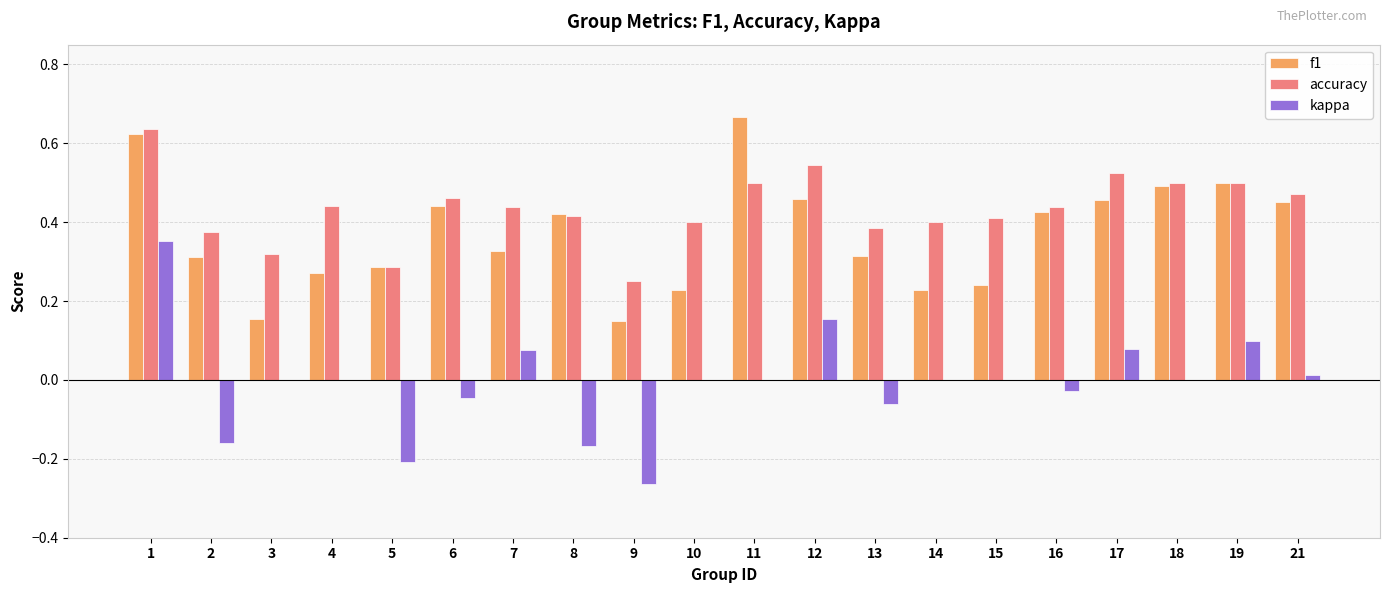

What is the sum of the accuracy values at 18 and 13?

0.9